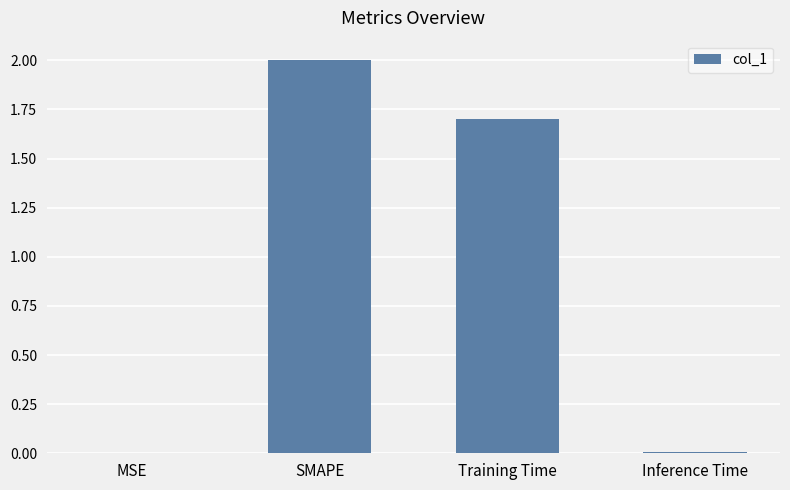

Between Inference Time and SMAPE, which is larger?

SMAPE